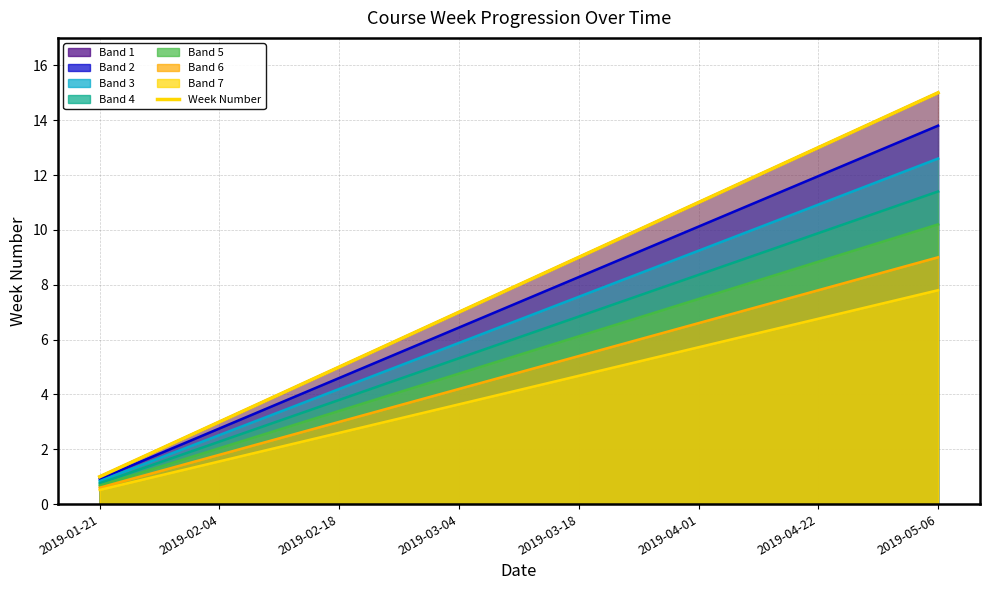

At which label is the value closest to 8?

2019-05-06